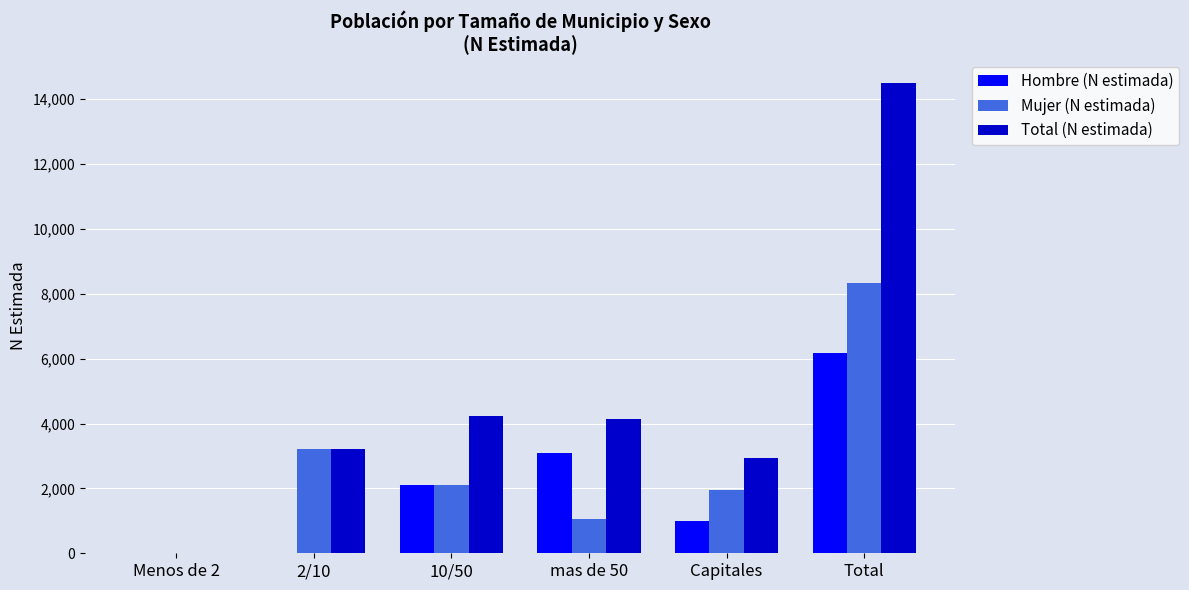

Which category has the highest value in the Mujer (N estimada) series?

Total